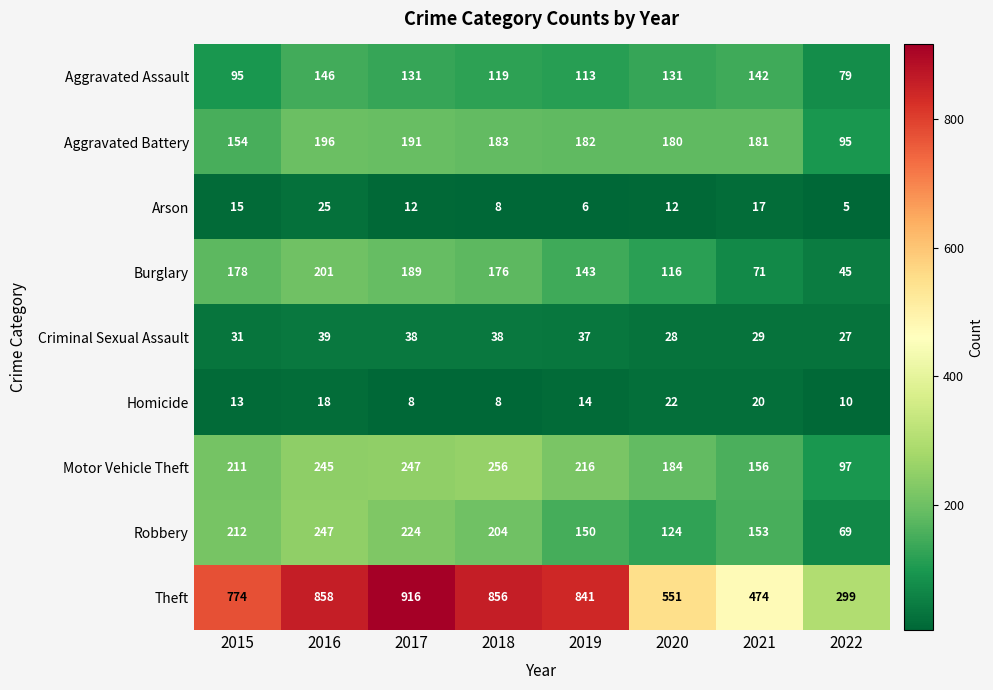

The value of Aggravated Battery at 2017 is 191. True or false?

True